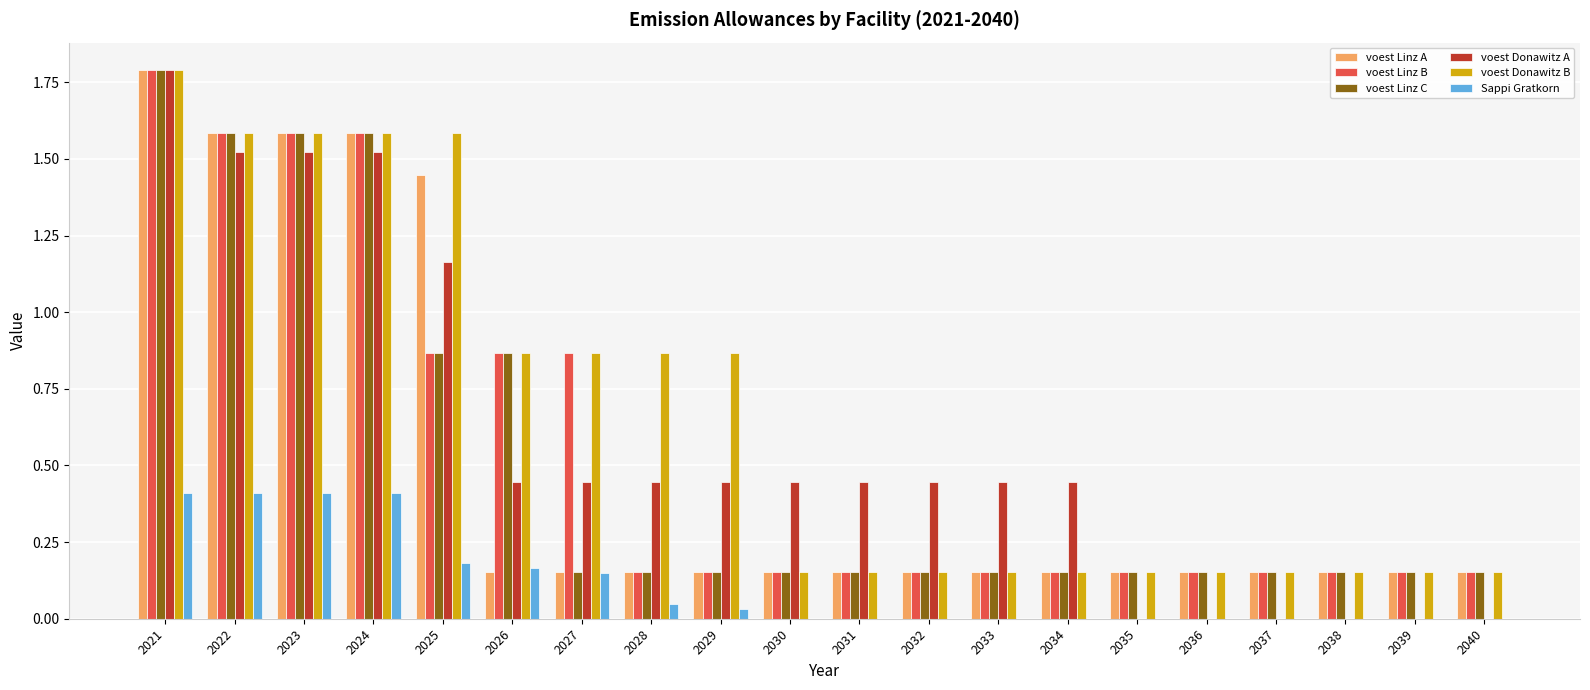

What is the sum of all voest Linz C values?

10.4